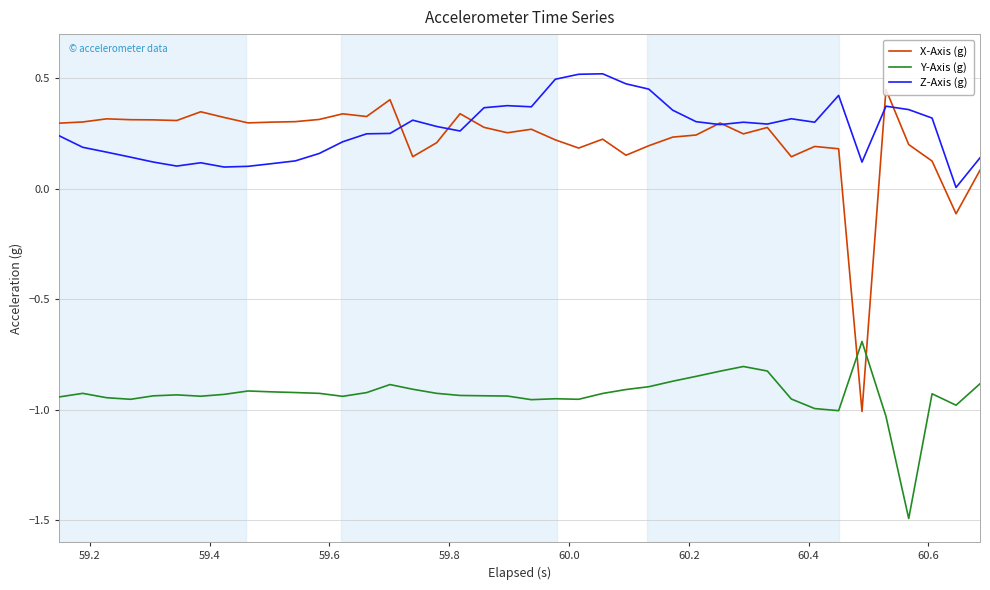

What is the minimum value for Y-Axis (g)?

-1.5